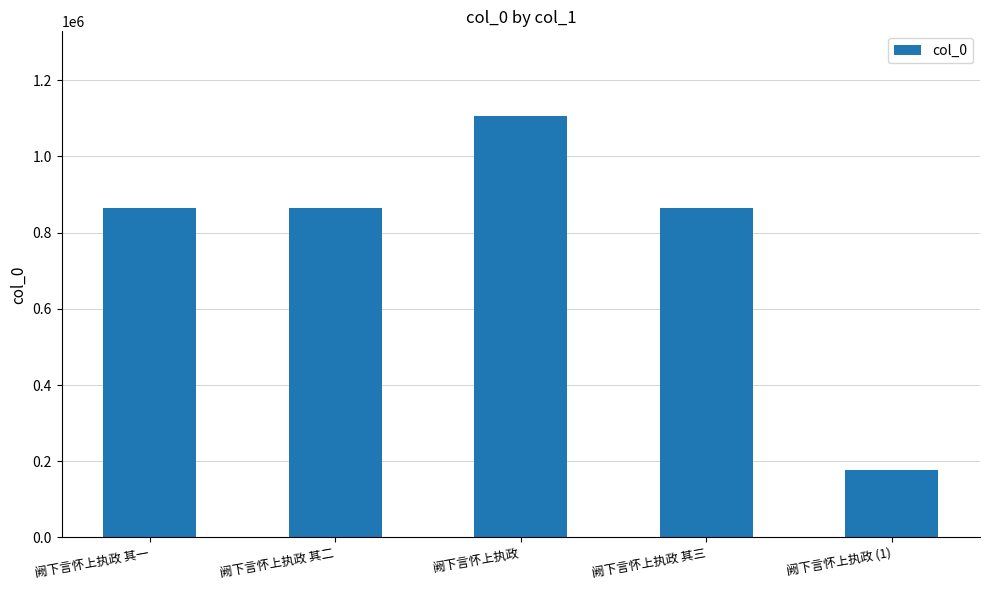

What is the sum of all values?

3875728